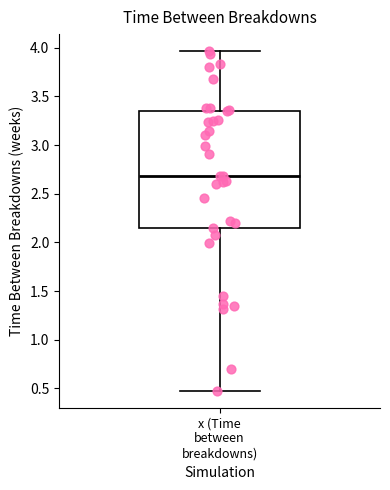

Read this box plot against the y-axis: the position of the median line, the range covered by the box, and the ends of both whiskers. The values are not printed on the chart, so give them approximately, as read against the axis.

median 2.70, box 2.15 to 3.35, whiskers 0.50 to 3.95